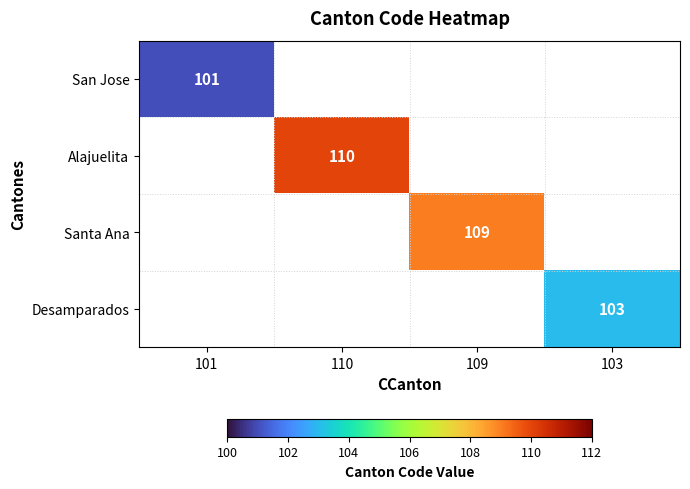

The value of San Jose at 101 is 101. True or false?

True